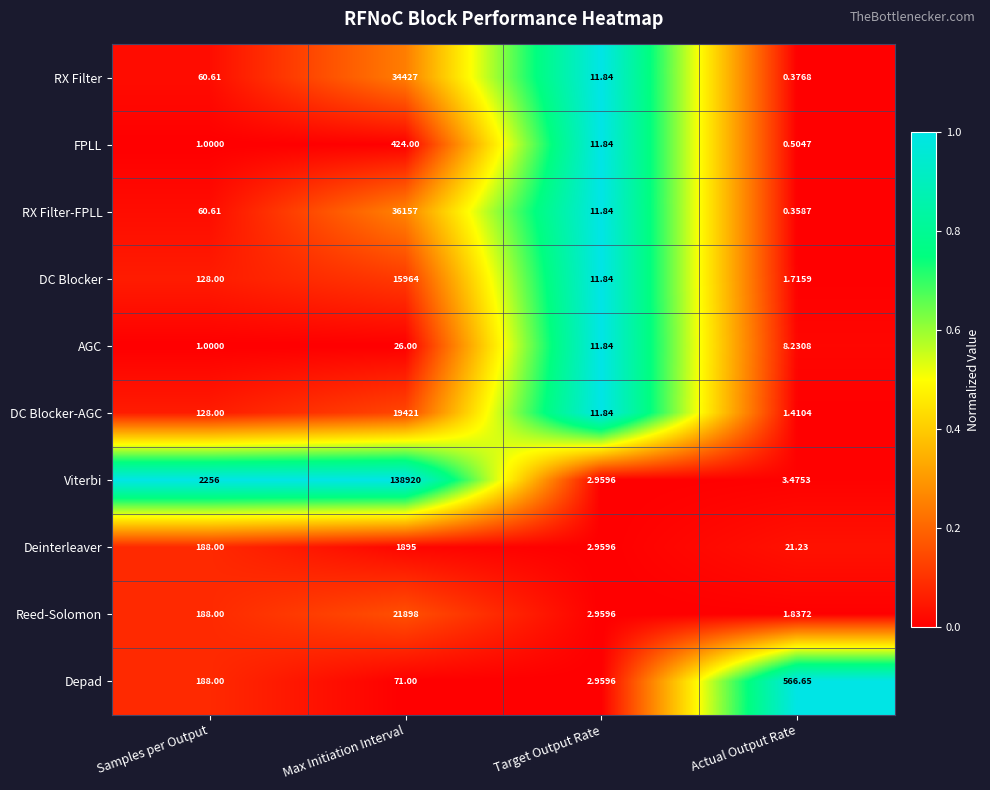

Between Samples per Output and Actual Output Rate, which series saw the biggest shift?

Viterbi